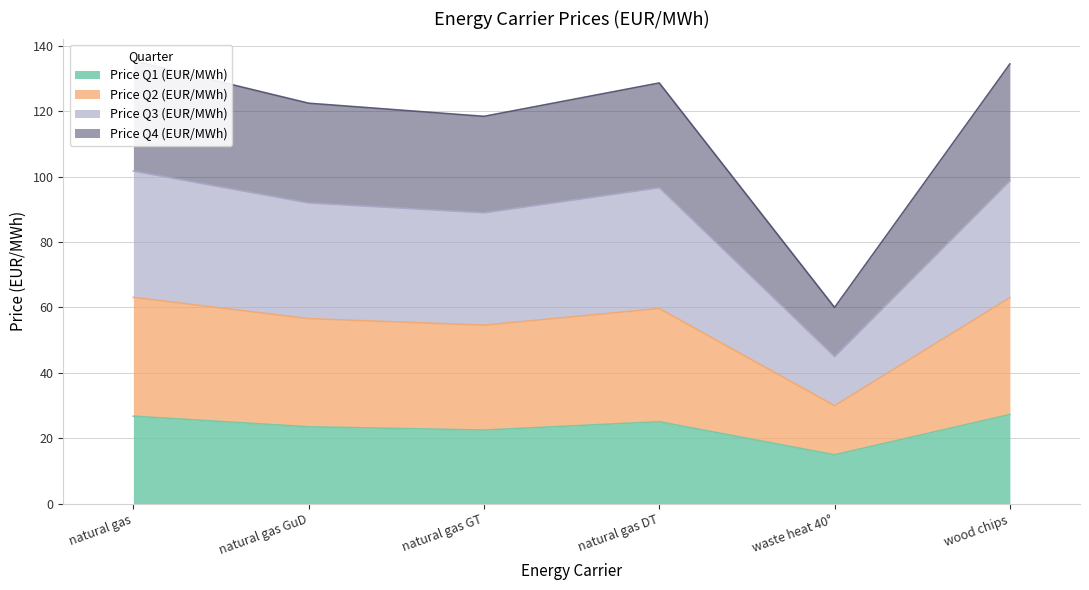

What is the maximum value for Price Q1 (EUR/MWh)?

27.3